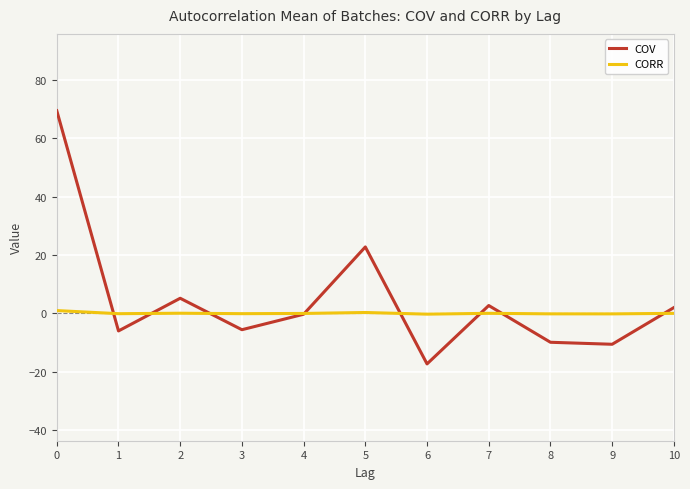

Where do CORR and COV first cross each other?

0 and 1